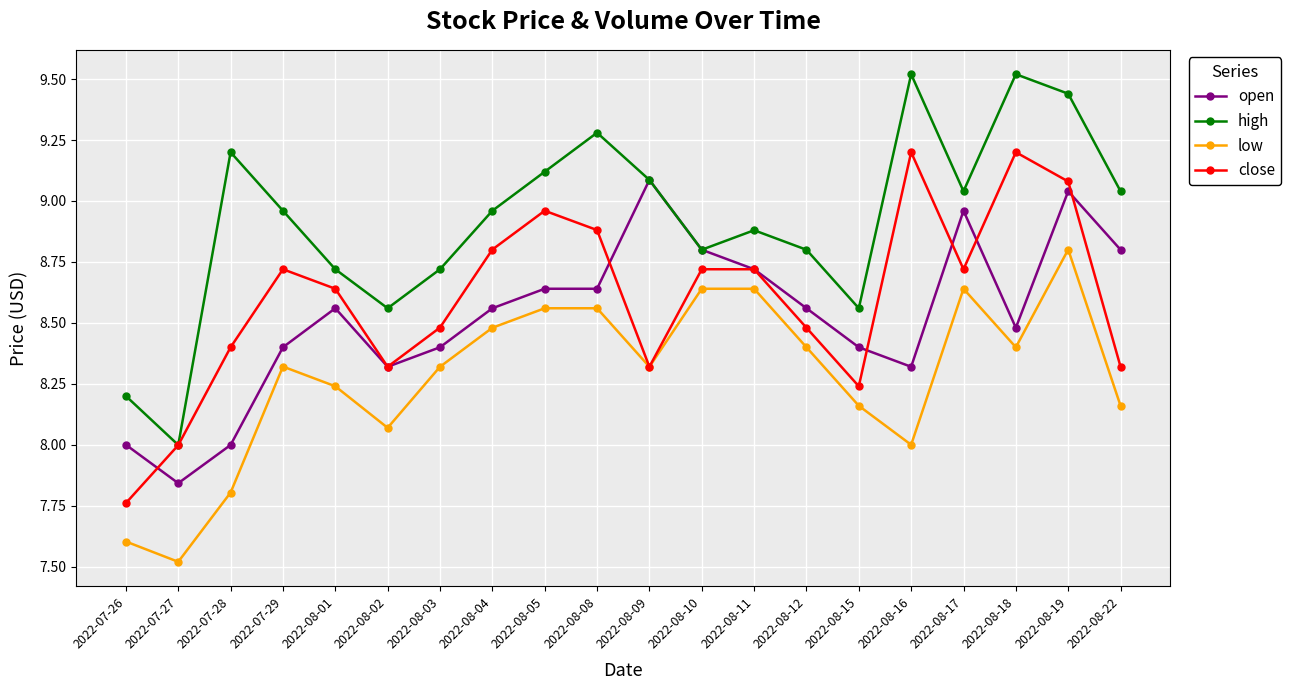

Between 2022-08-09 and 2022-08-15, which series saw the biggest shift?

open